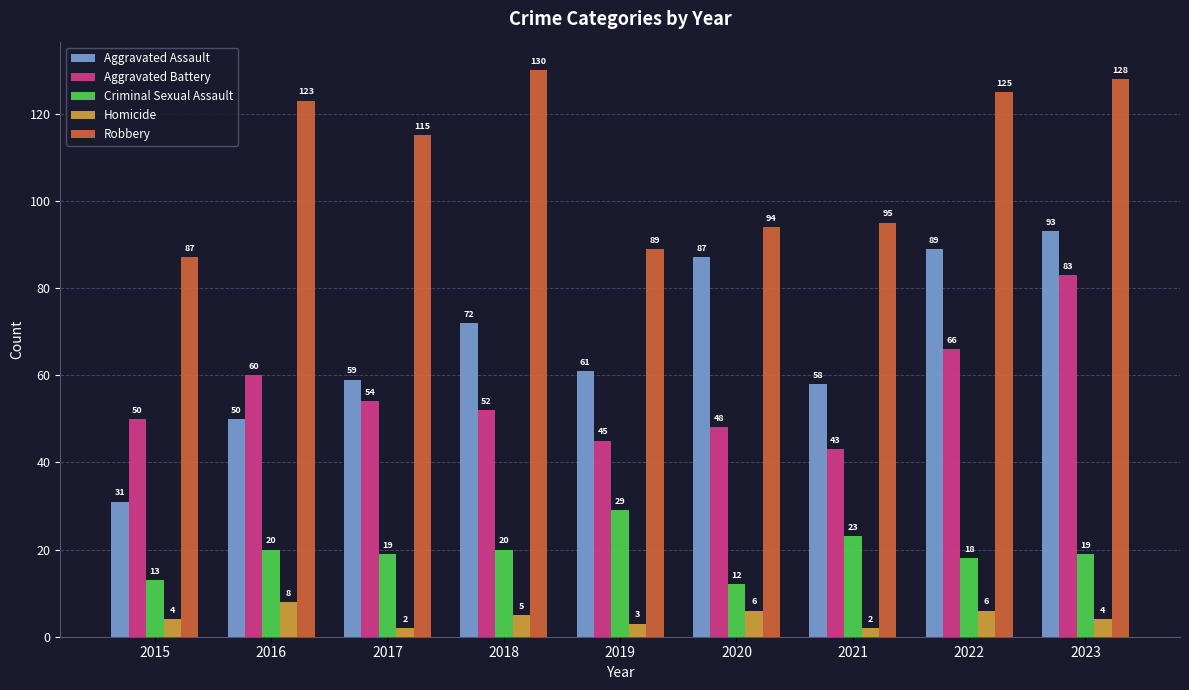

True or false: Aggravated Battery has a value of 45 at 2019.

True